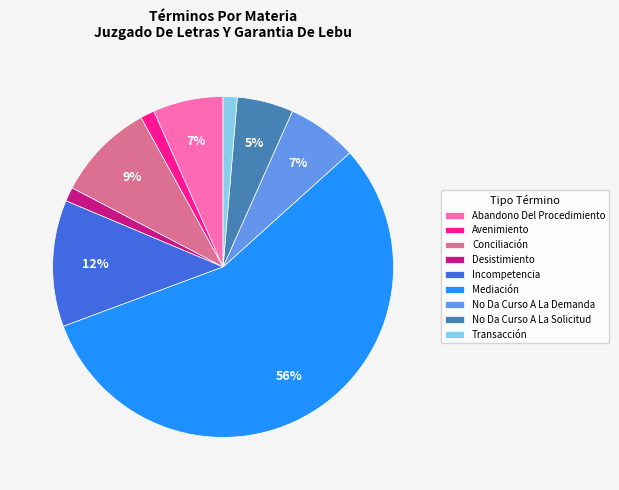

How many segments does this pie chart have?

9